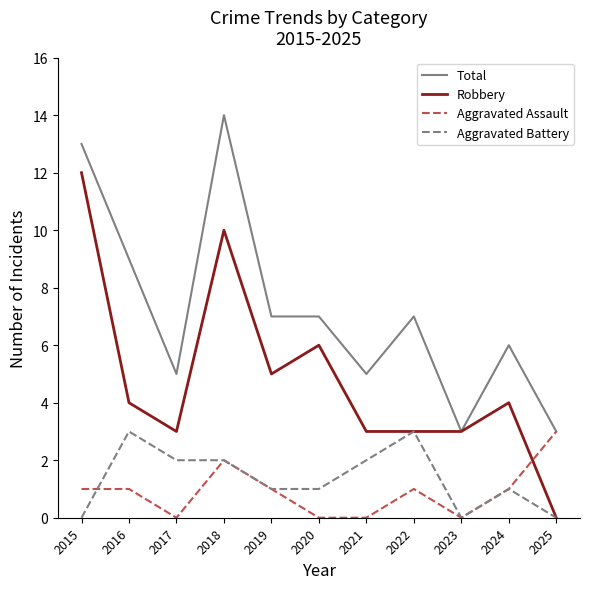

What are all the series names shown in the legend?

Total, Robbery, Aggravated Assault, Aggravated Battery